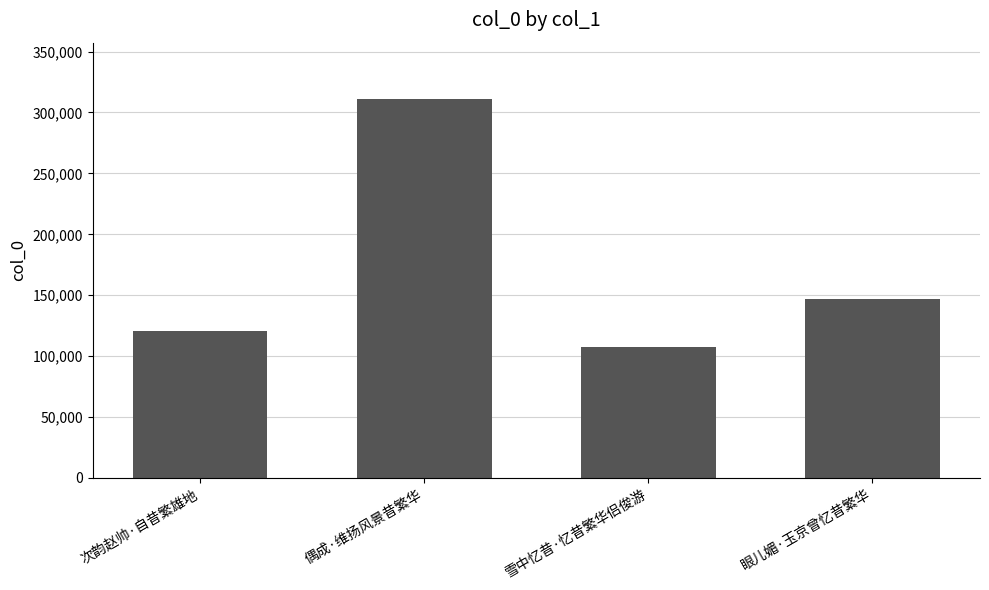

Are the bars grouped side by side (vs. stacked)?

No